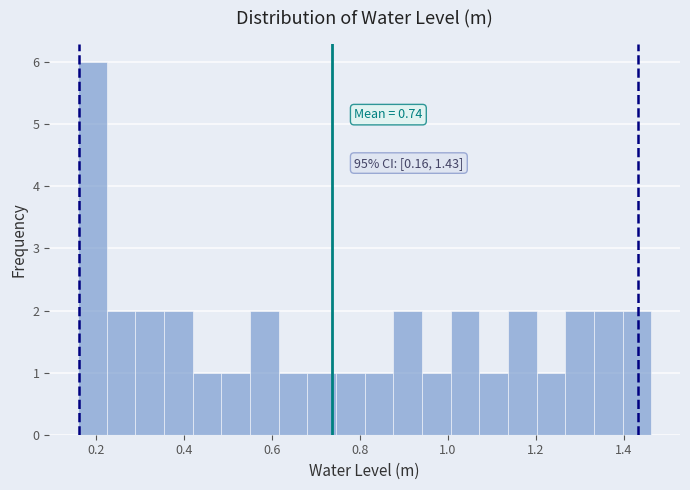

Around what value on the x-axis is the tallest bar? Give the approximate position of its centre, as read against the axis.

0.20